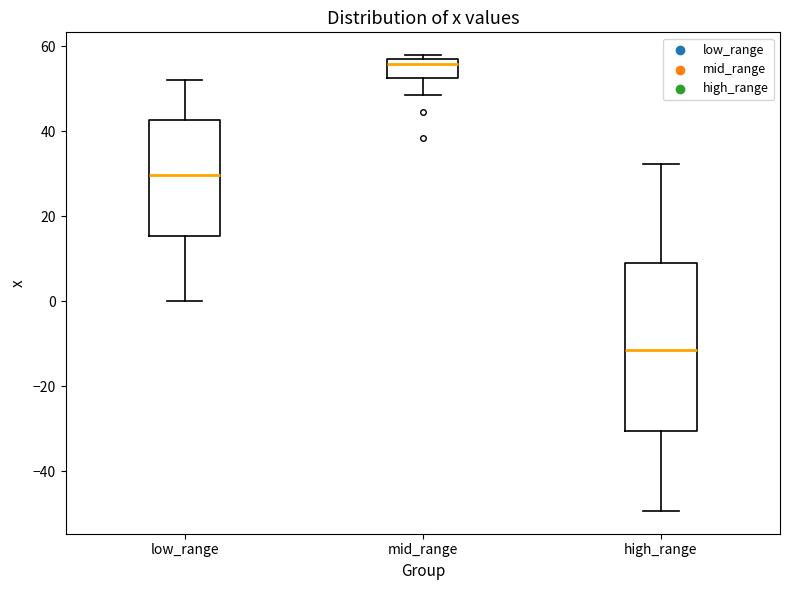

Which box has the highest median line?

mid_range